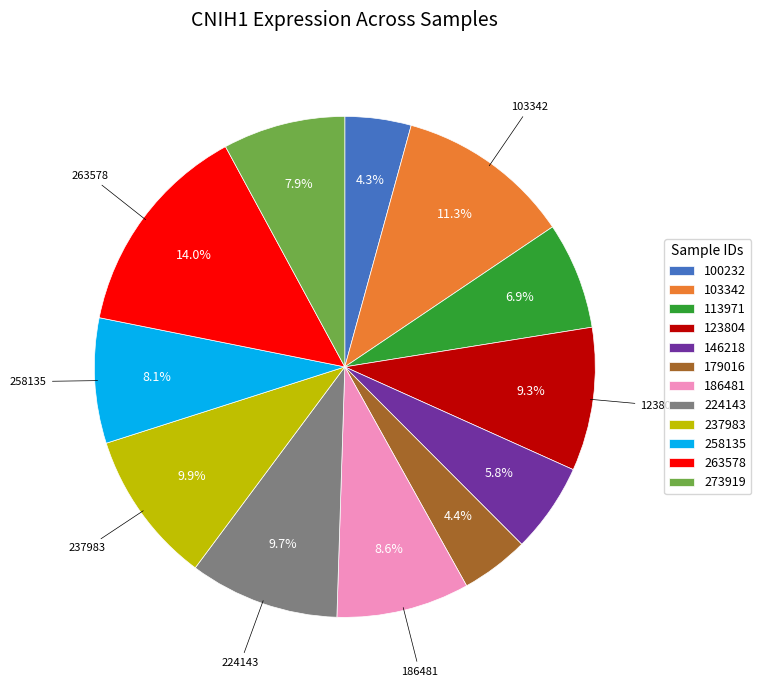

Is it true that 146218 is 6% of the pie?

True